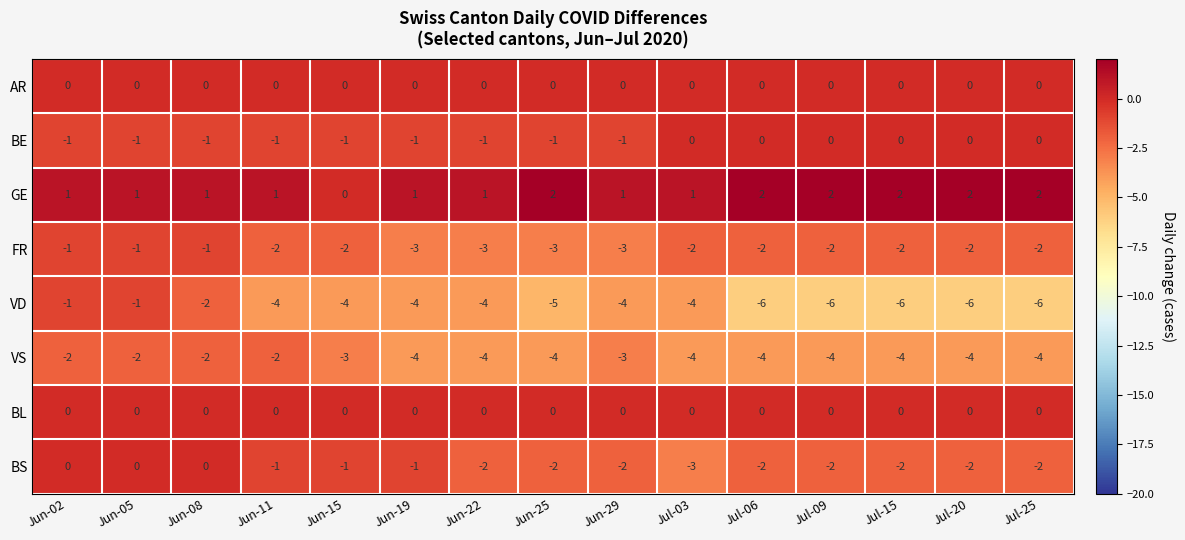

How many BS values are between -2 and -1?

11